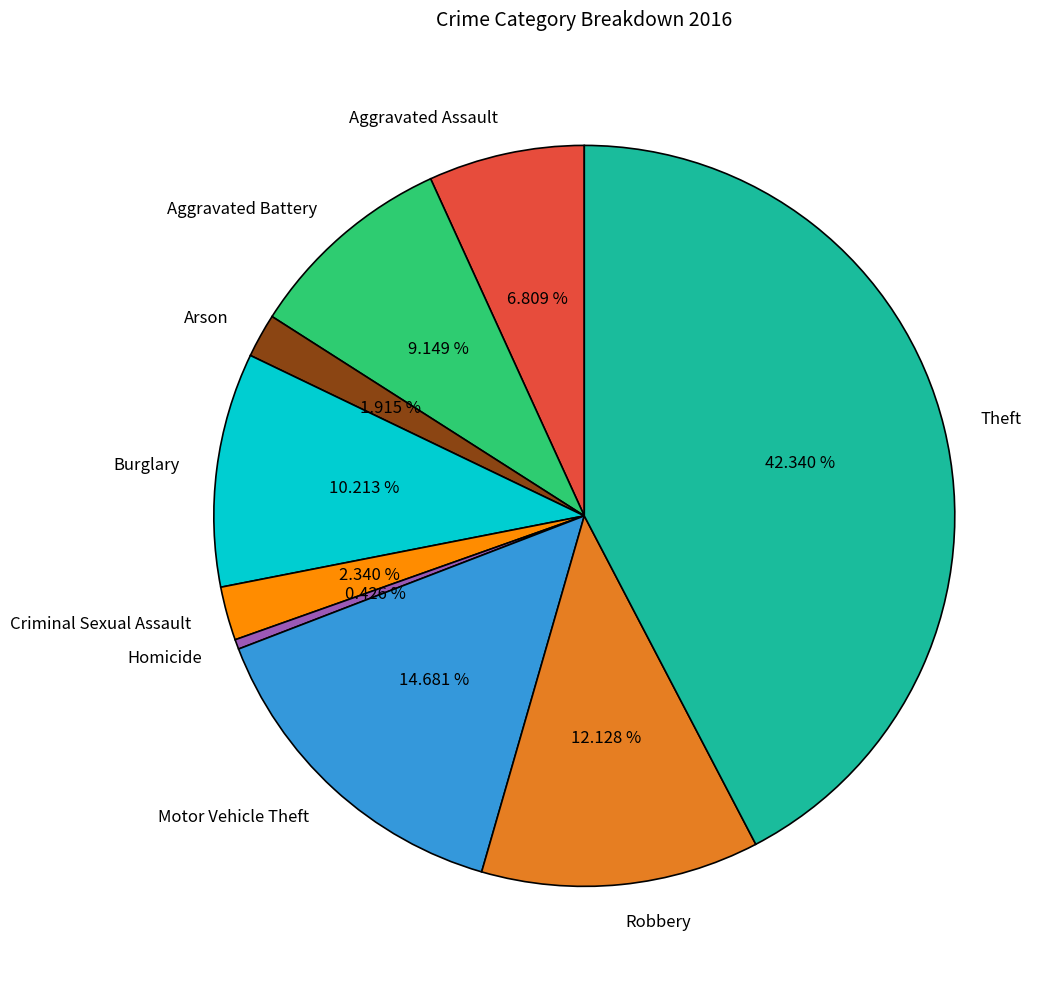

What is the largest slice in the pie chart?

Theft